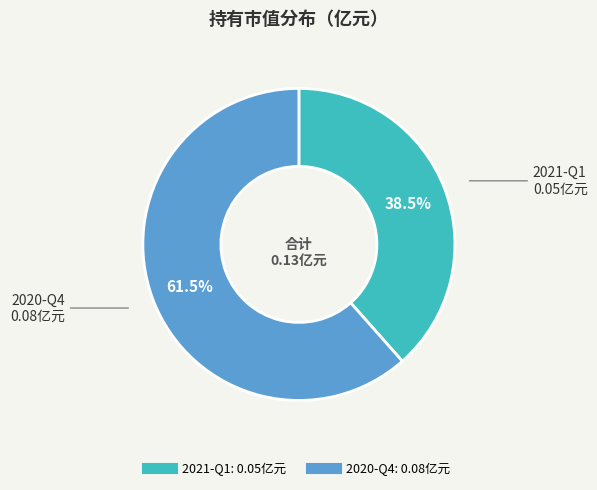

What percentage is NOT represented by 2021-Q1?

61.5%